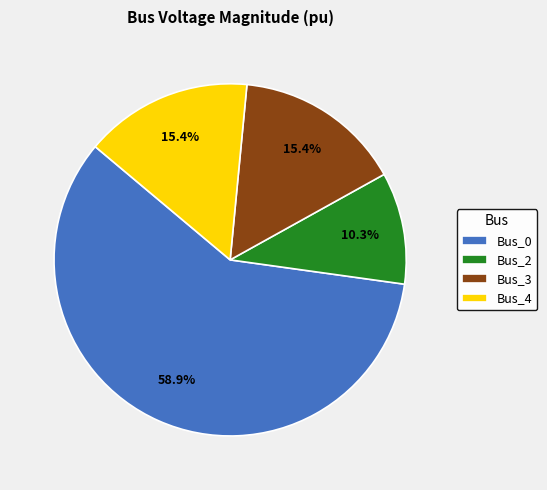

True or false: Bus_2 accounts for 20% of the total.

False